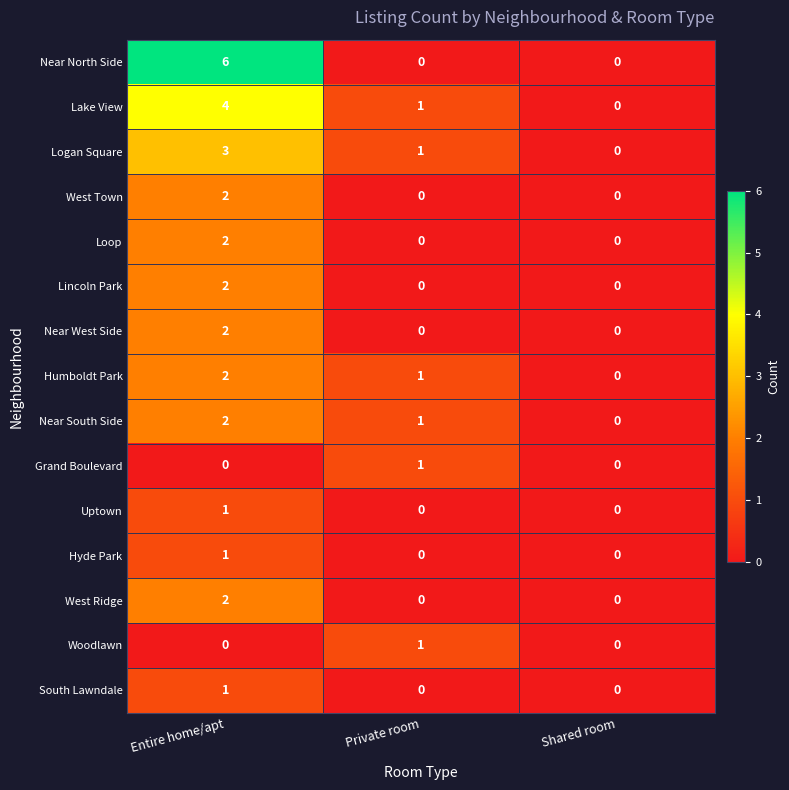

Count the number of categories in the chart.

3